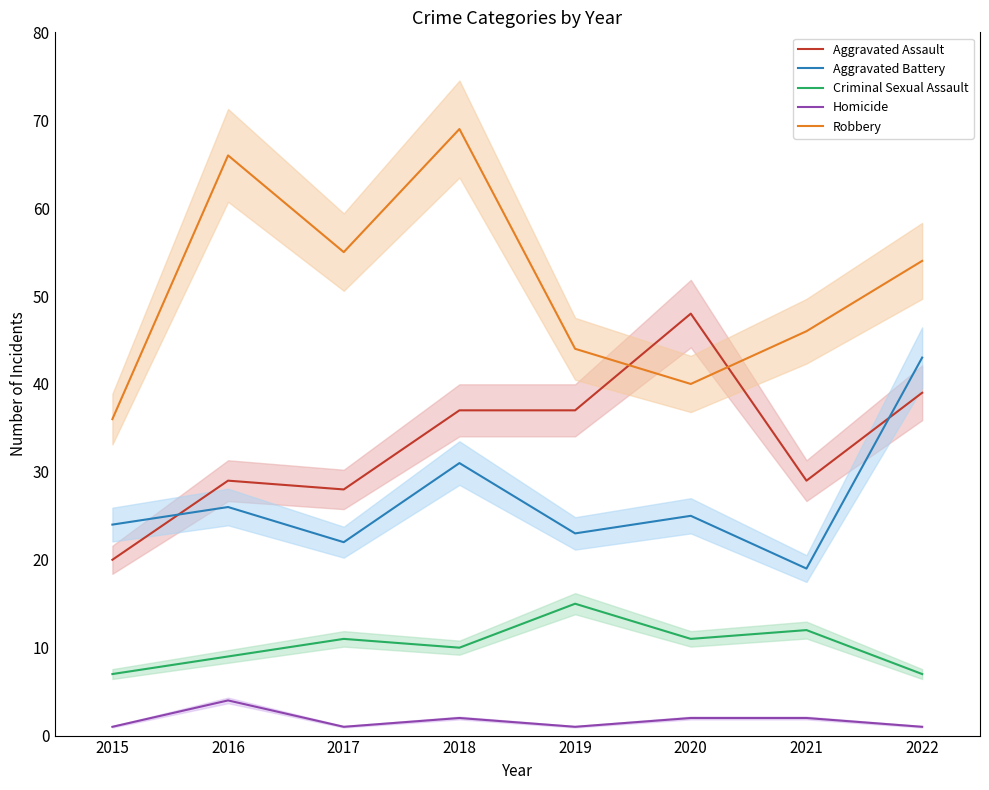

What value does the Criminal Sexual Assault series have at 2020?

11